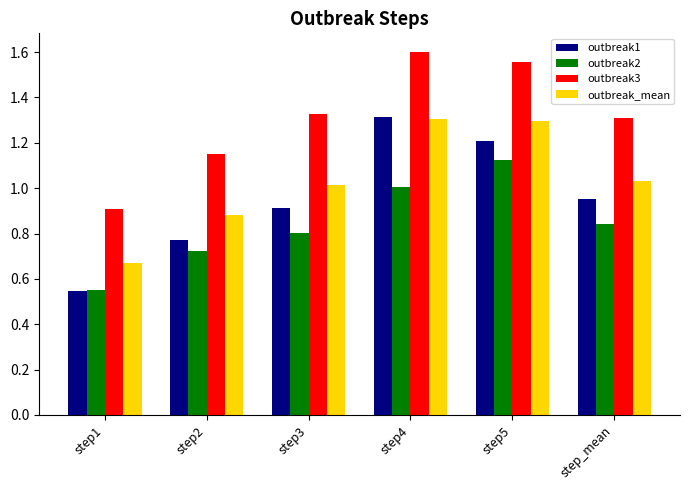

Is the value of outbreak1 at step1 greater than the value of outbreak3 at step4?

No